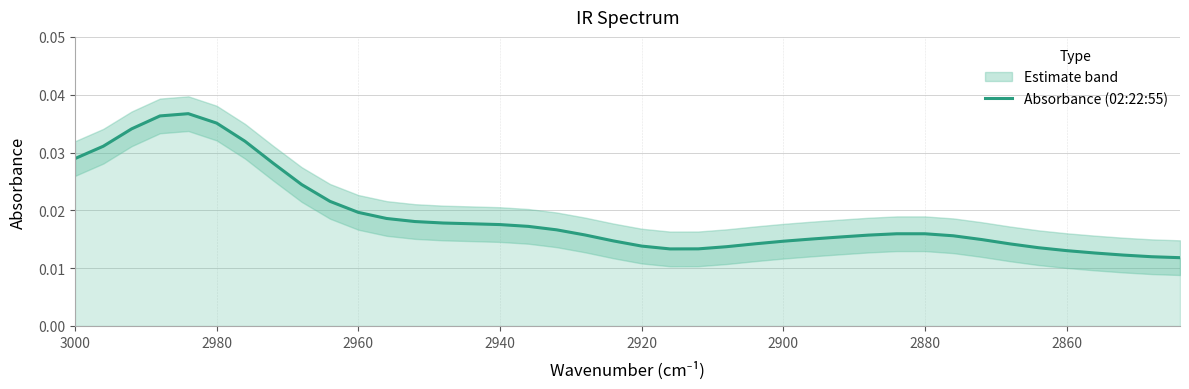

The value at 2860 is 0.0. True or false?

True